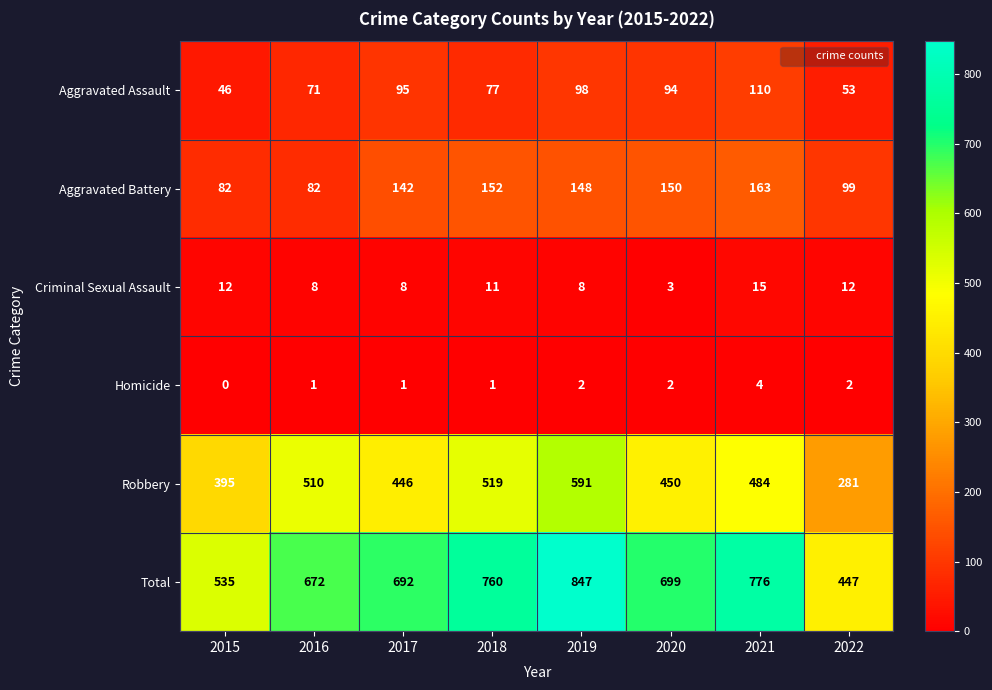

The Criminal Sexual Assault series shows 12 at 2016. True or false?

False